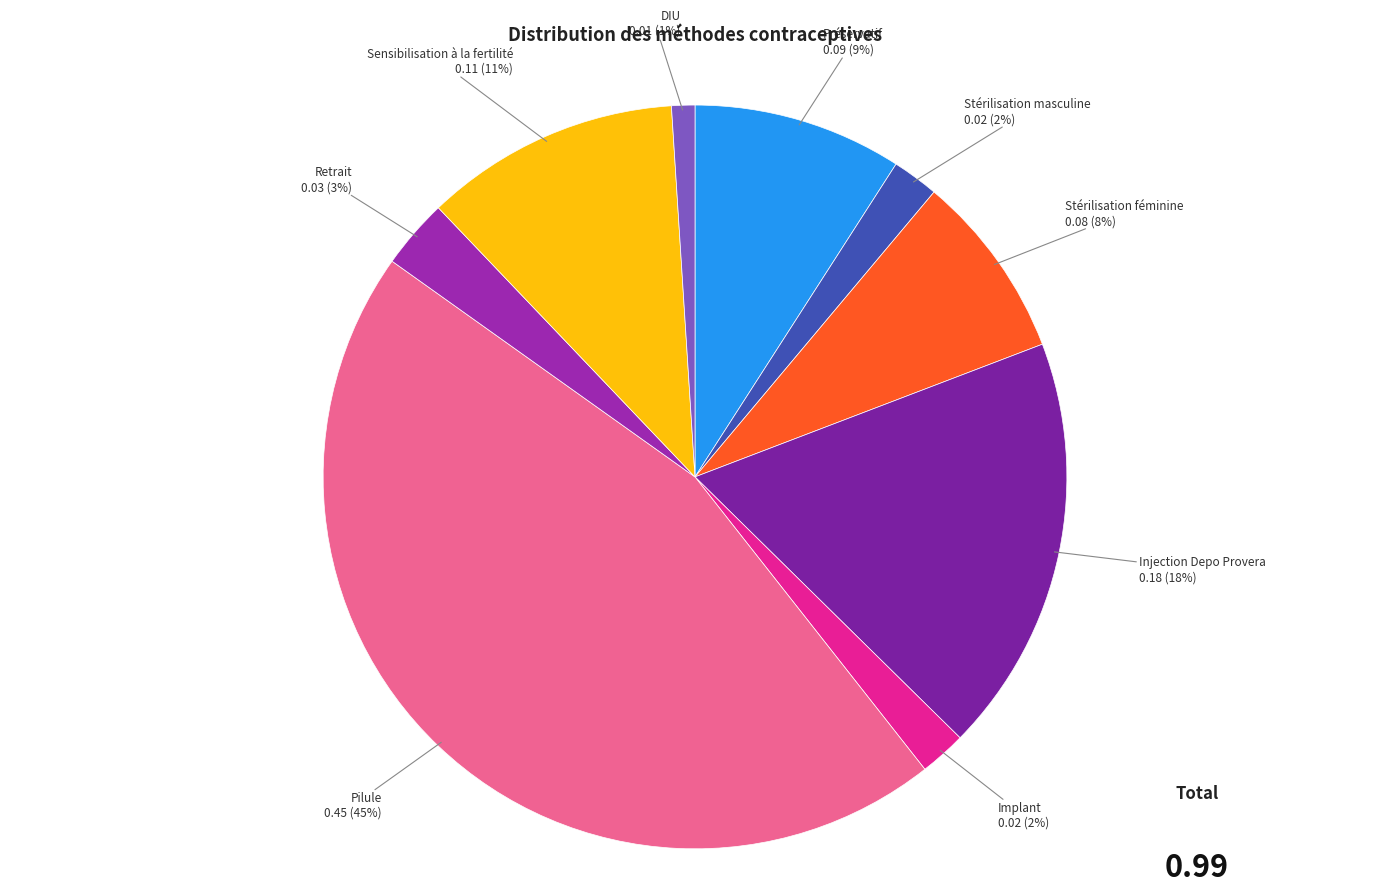

Do Pilule and Stérilisation masculine together represent more than half of the pie?

No